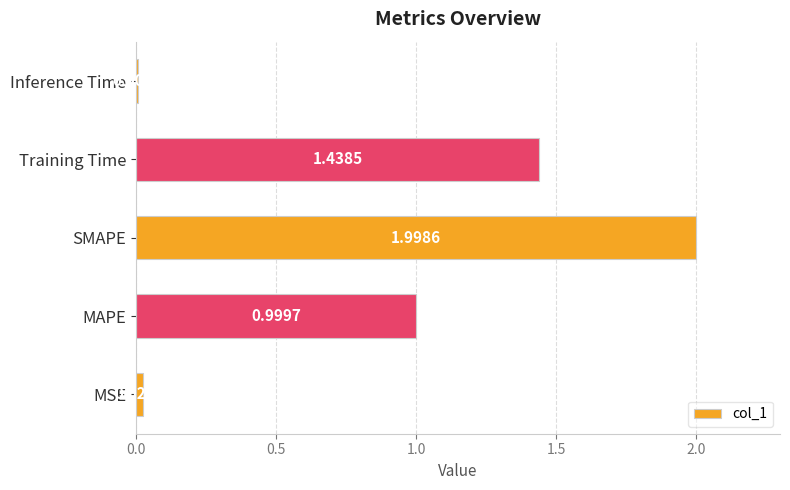

What is the difference between the maximum and minimum values?

2.0